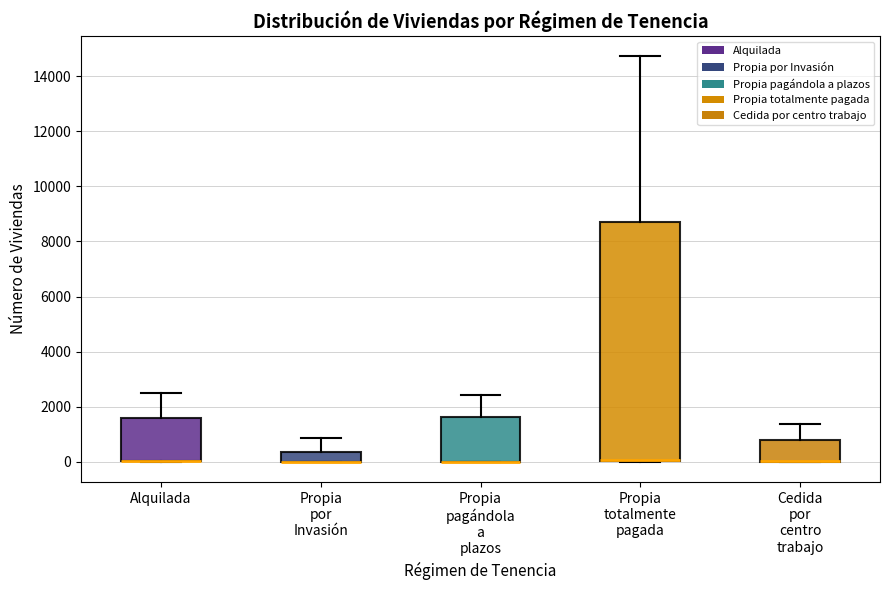

Reading left to right, transcribe this box plot: for each box, give where its median line is, the range the box spans, and where its two whiskers end, as read against the y-axis. The values are not printed on the chart, so give them approximately, as read against the axis.

Alquilada: median 0 (drawn on the box's lower edge), box 0 to 1600, whiskers 0 to 2400
Propia por Invasión: median 0 (drawn on the box's lower edge), box 0 to 400, whiskers 0 to 800
Propia pagándola a plazos: median 0 (drawn on the box's lower edge), box 0 to 1600, whiskers 0 to 2400
Propia totalmente pagada: median 0 (drawn on the box's lower edge), box 0 to 8600, whiskers 0 to 14800
Cedida por centro trabajo: median 0 (drawn on the box's lower edge), box 0 to 800, whiskers 0 to 1400